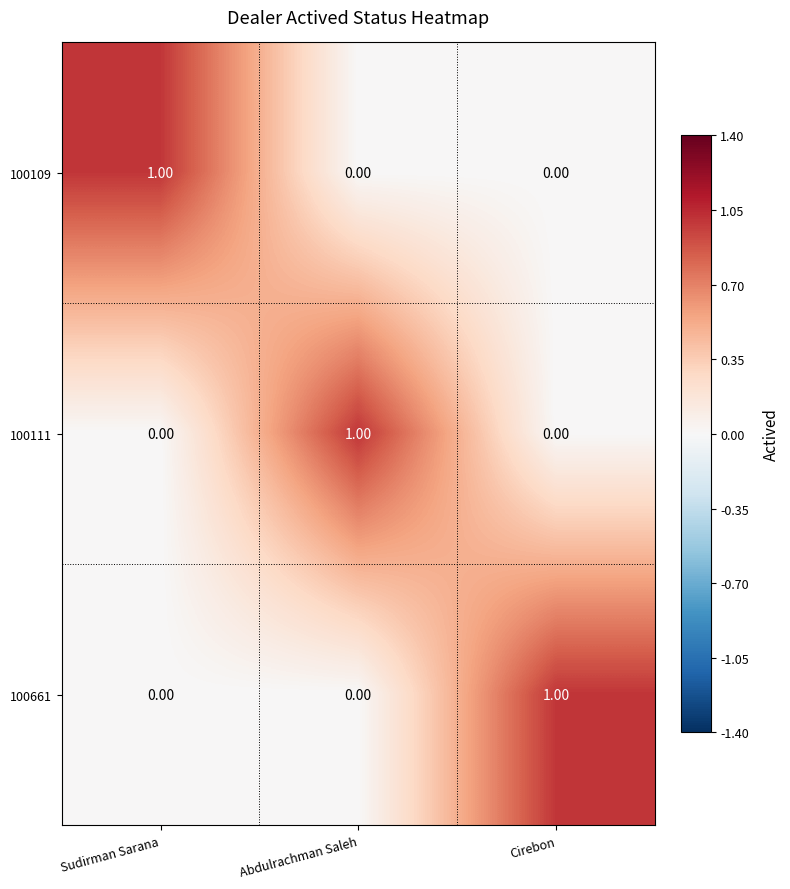

How many series are shown in this chart?

3